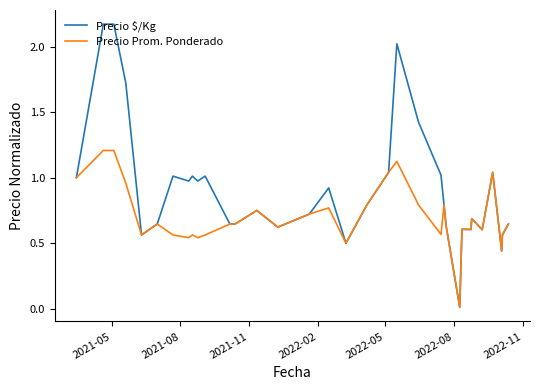

Which series has the largest total across all categories?

Precio $/Kg